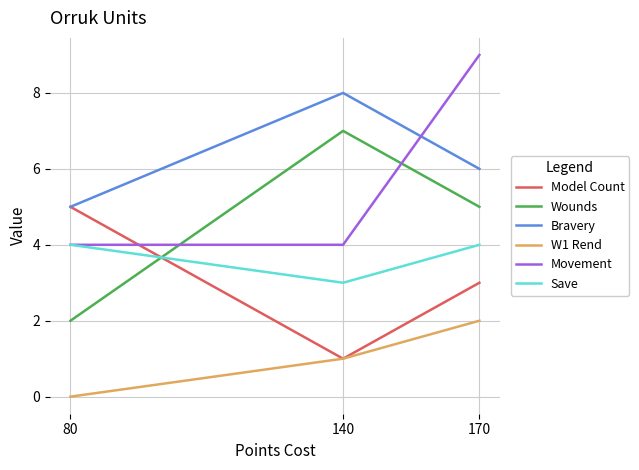

What is the spread (max minus min) of values at 170?

7